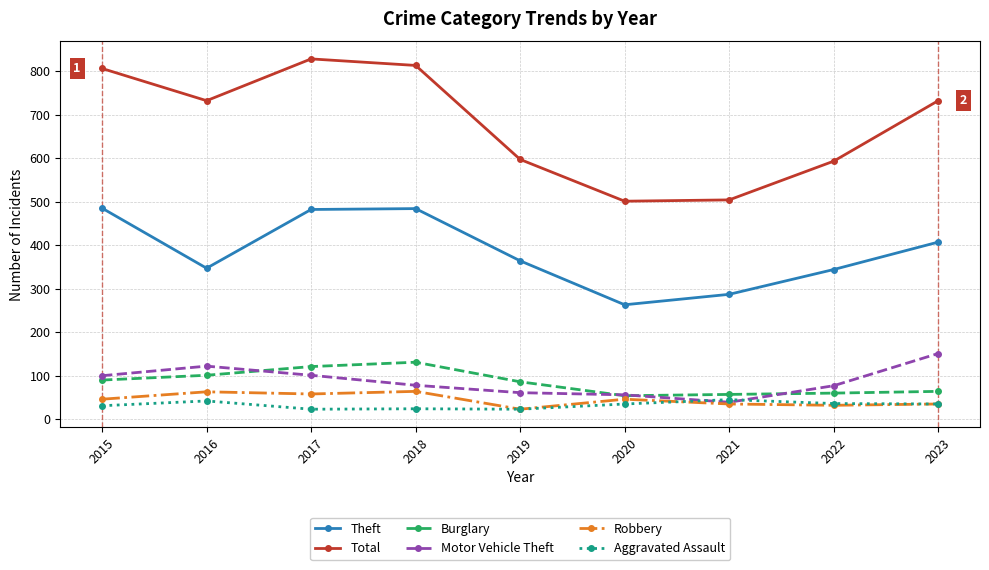

Which series has the largest total across all categories?

Total